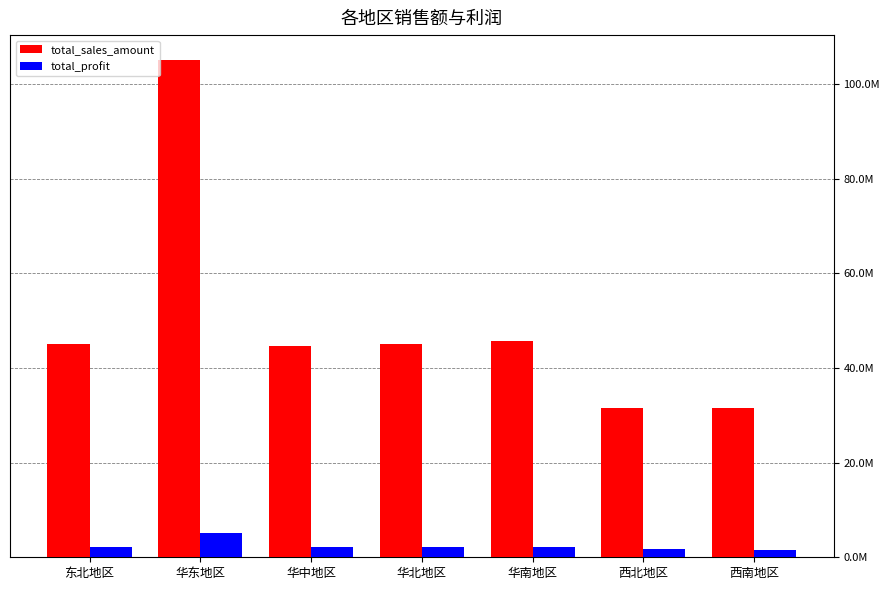

Rank the series at 华中地区 from highest to lowest value.

total_sales_amount, total_profit